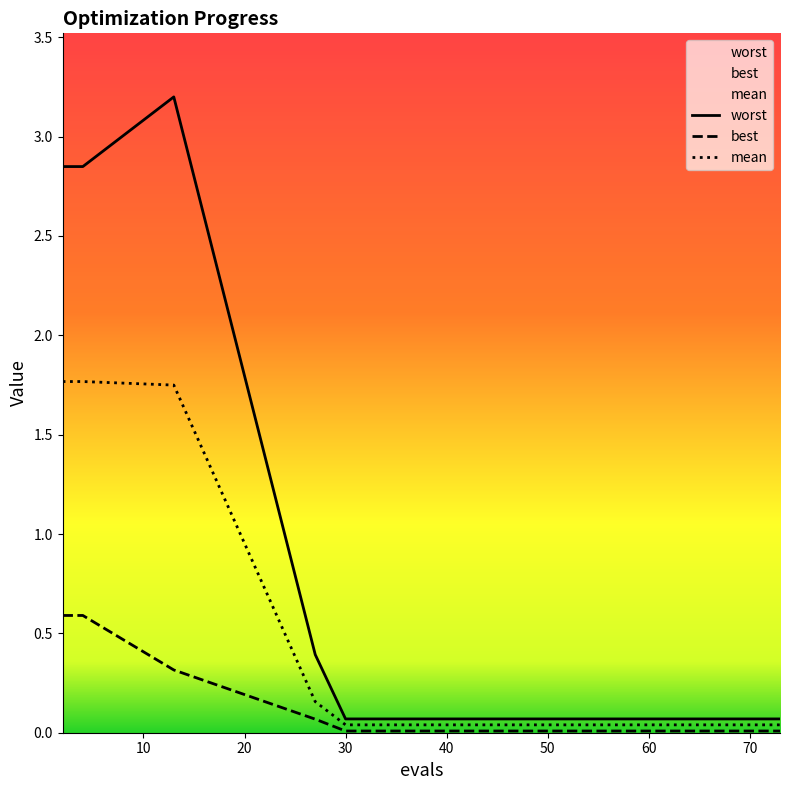

Rank the series by their maximum value, from lowest to highest.

best, mean, worst